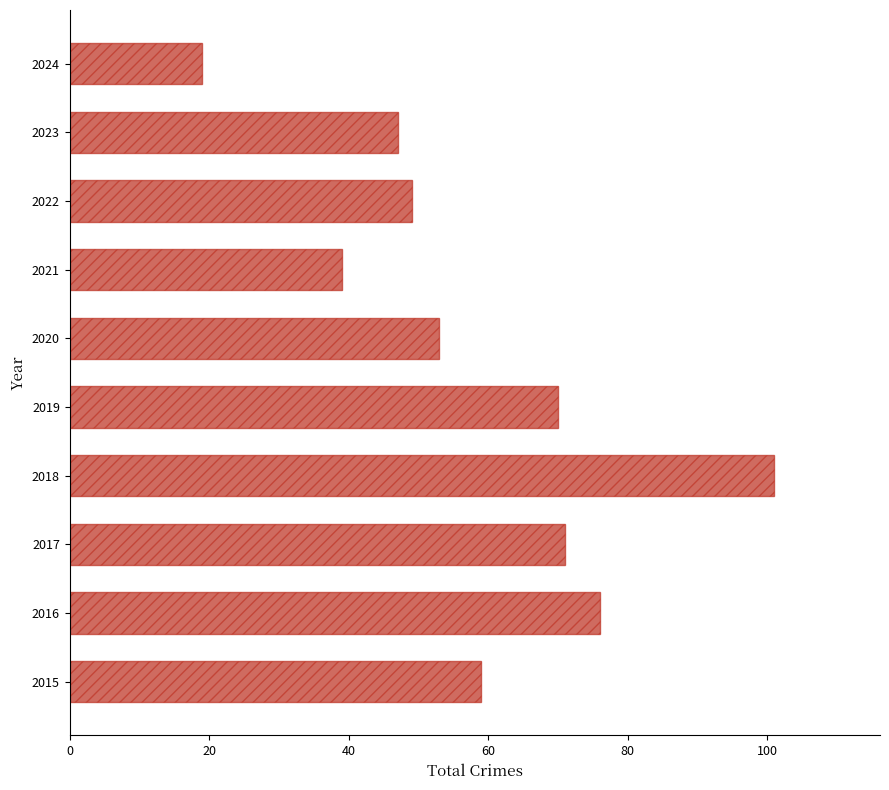

How many bars are there in total?

10